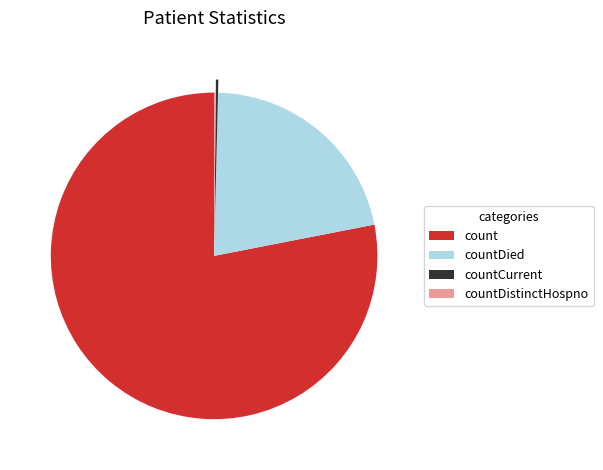

What is the largest slice in the pie chart?

count